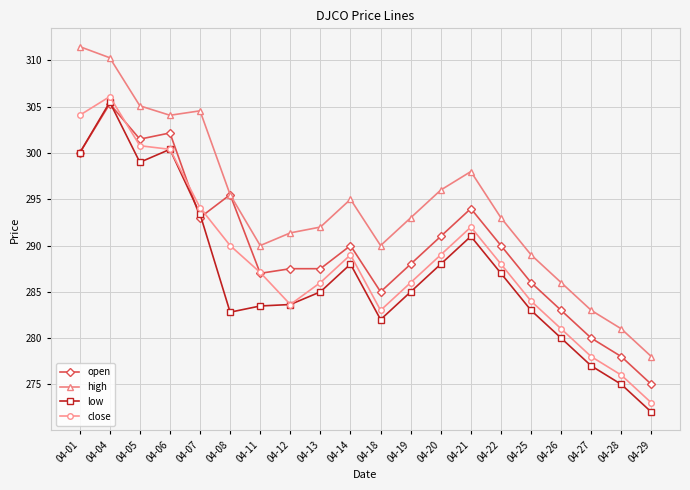

What is the value of the open point at the 18th from the left?

280.0